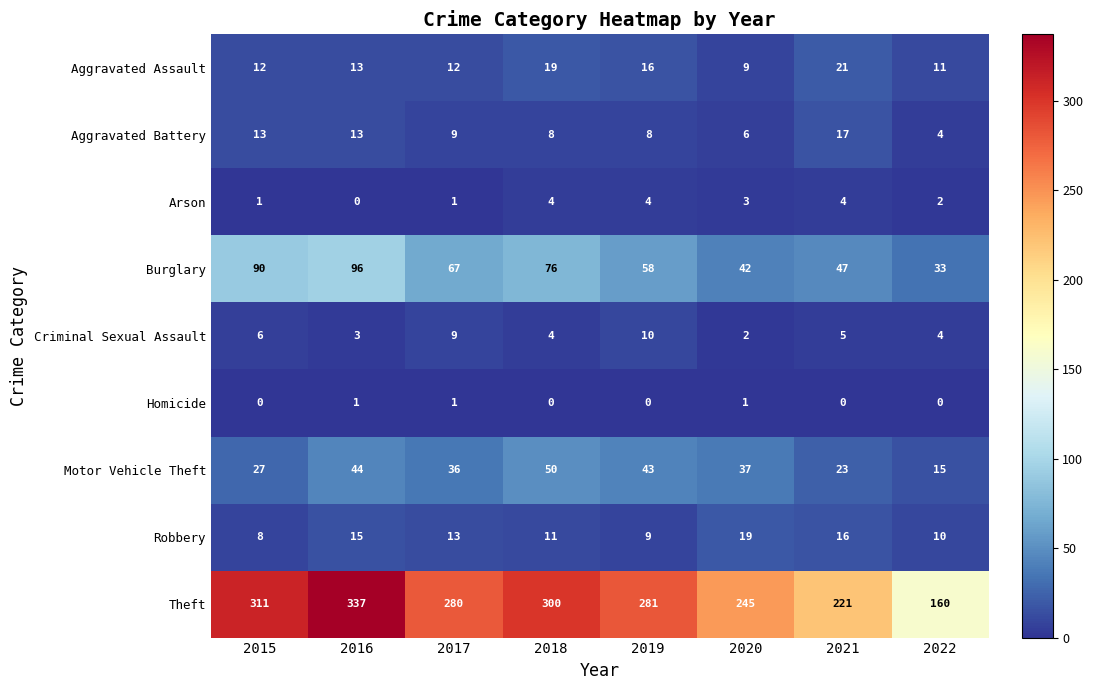

What is the difference between the maximum and second lowest values in the Aggravated Assault series?

10